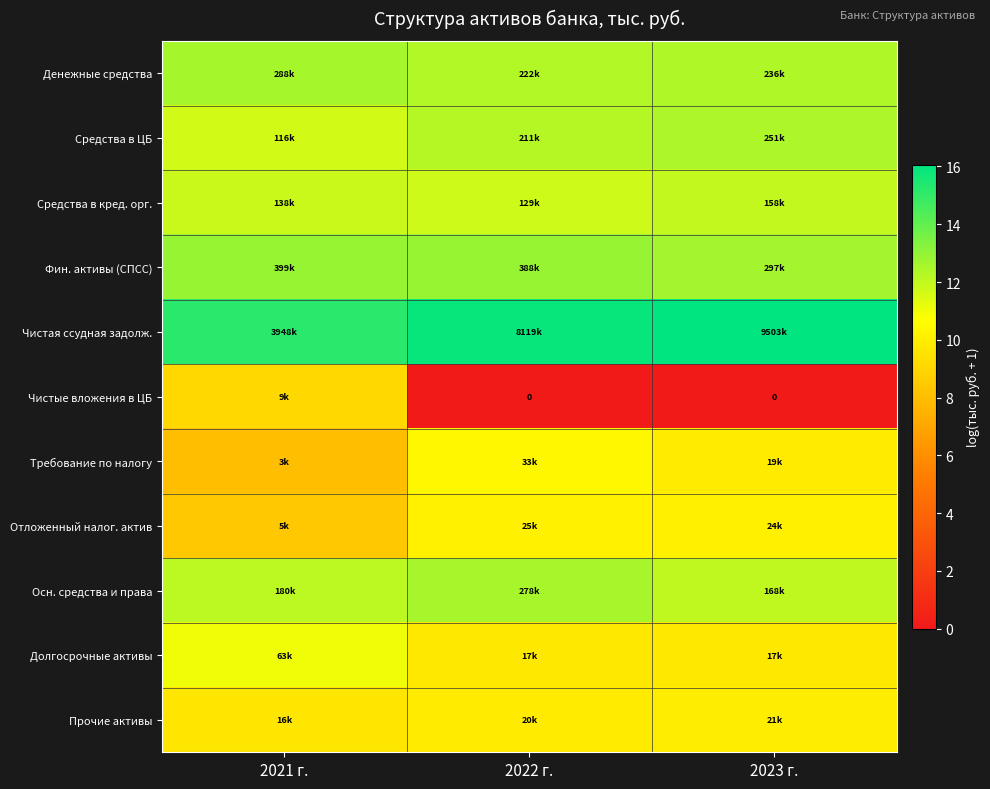

List the labels in order of Прочие активы value, largest first.

2023 г., 2022 г., 2021 г.